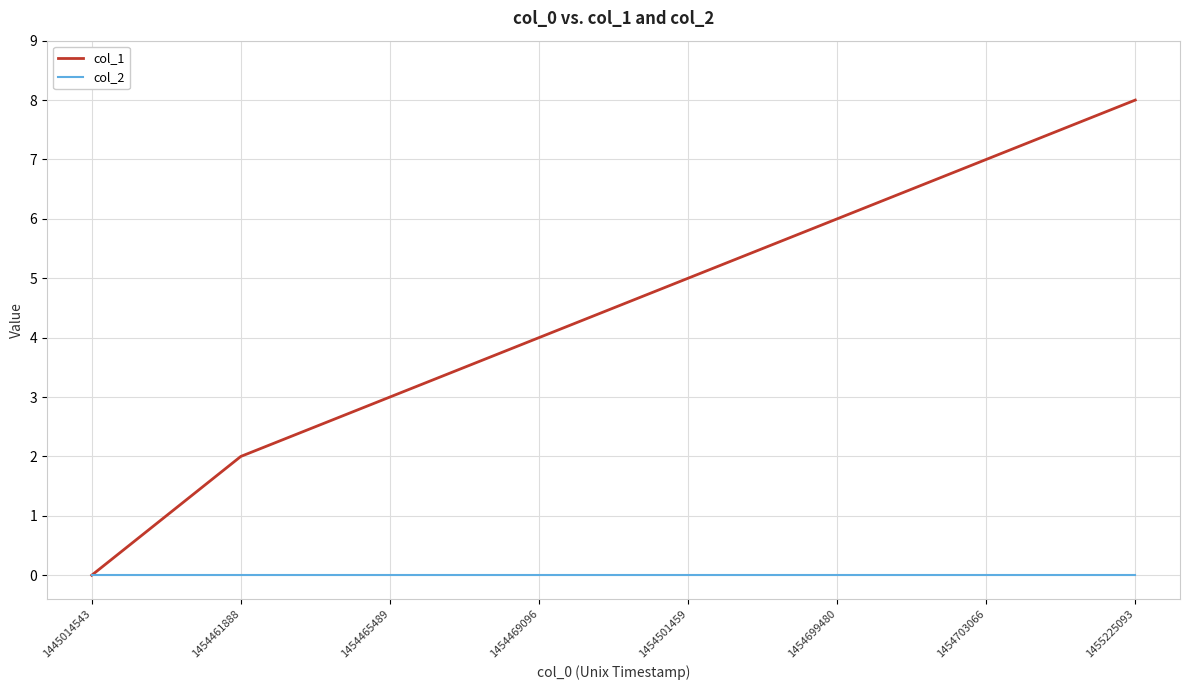

Reading left to right, extract all data points from this chart.

col_1: 0	2	3	4	5	6	7	8
col_2: 0	0	0	0	0	0	0	0